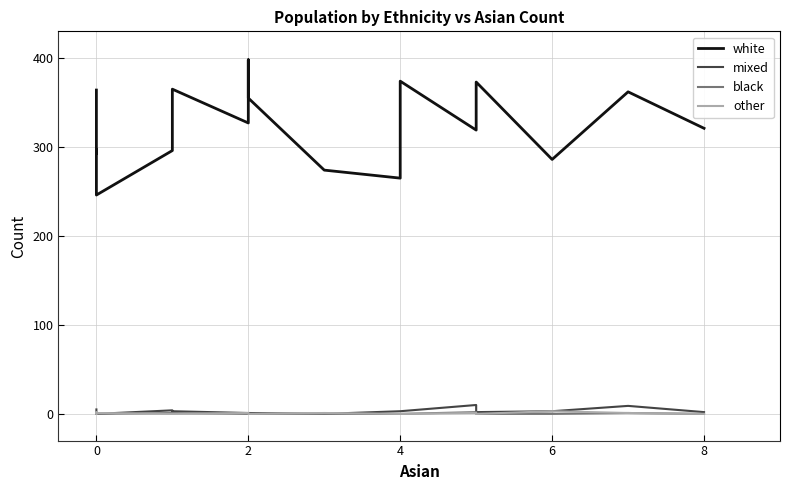

Does the chart display data point markers on the line(s)?

No